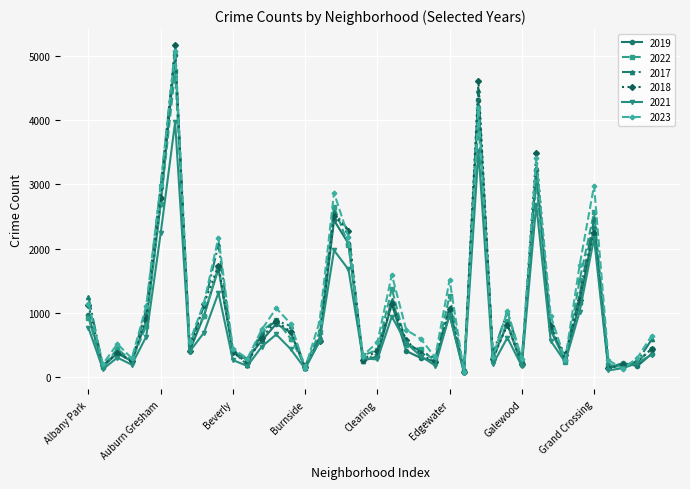

What is the value of the 2019 point at the 12th from the left?

287